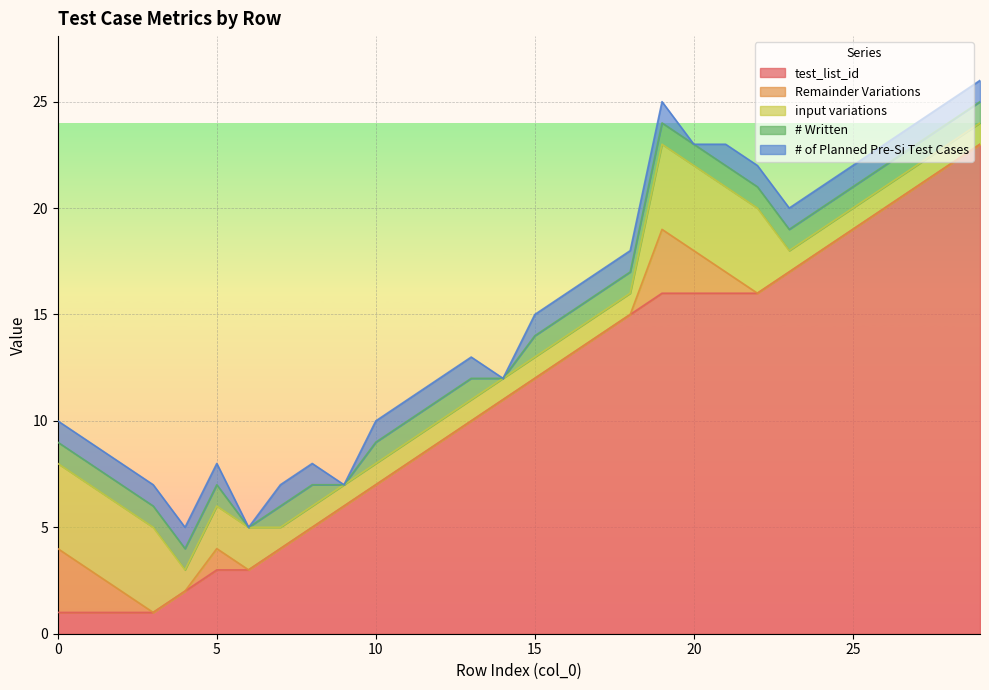

True or false: Remainder Variations and input variations cross at least once.

False